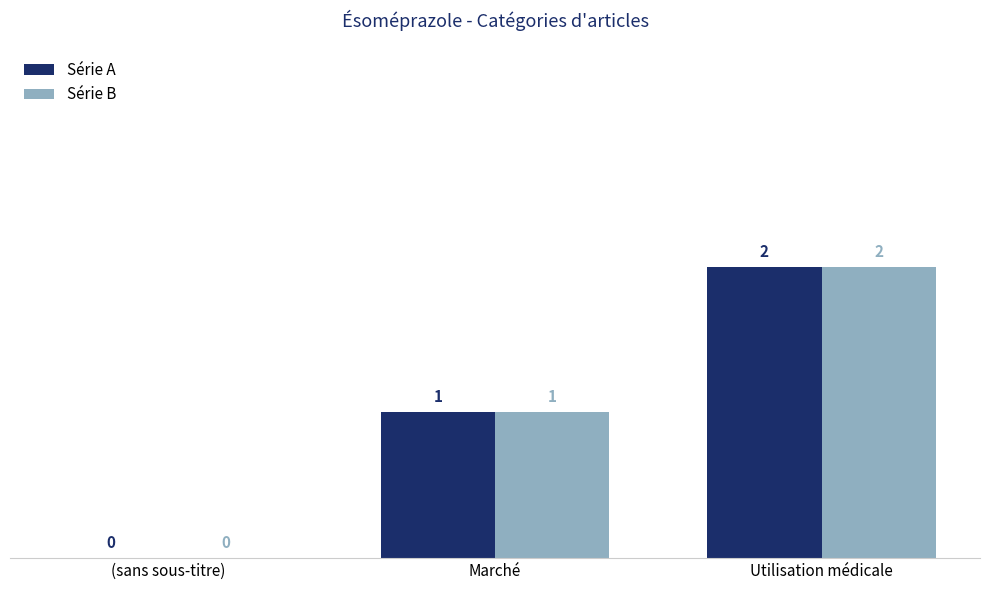

Reading left to right, what are all the values shown in this chart?

Série A: 0	1	2
Série B: 0	1	2